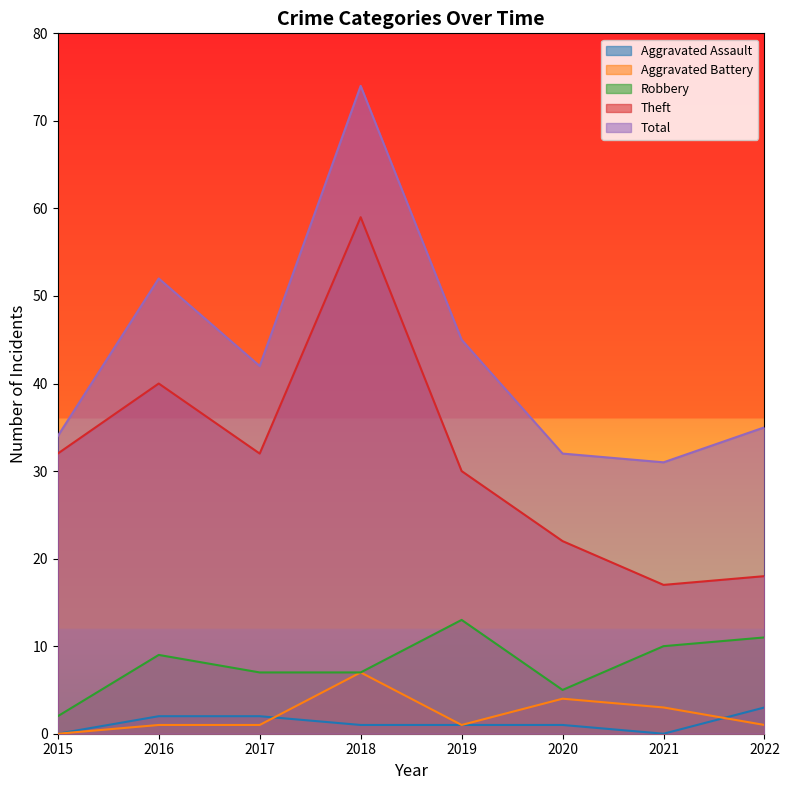

List the labels in order of Aggravated Assault value, smallest first.

2015, 2021, 2018, 2019, 2020, 2016, 2017, 2022